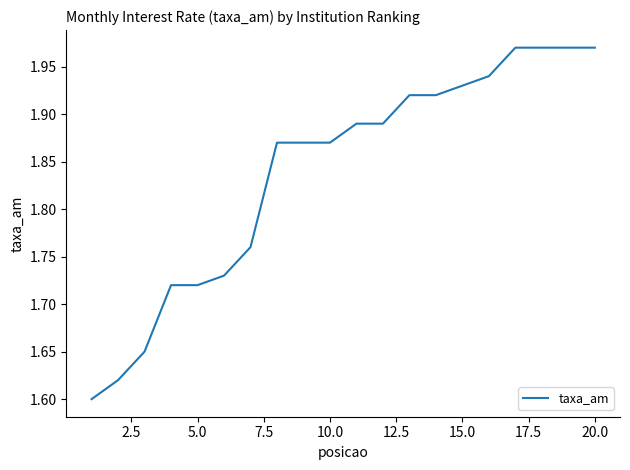

How many lines are shown in the chart?

1